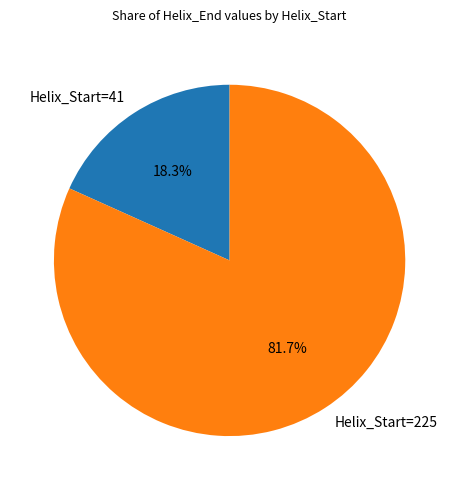

Which category accounts for the majority?

Helix_Start=225